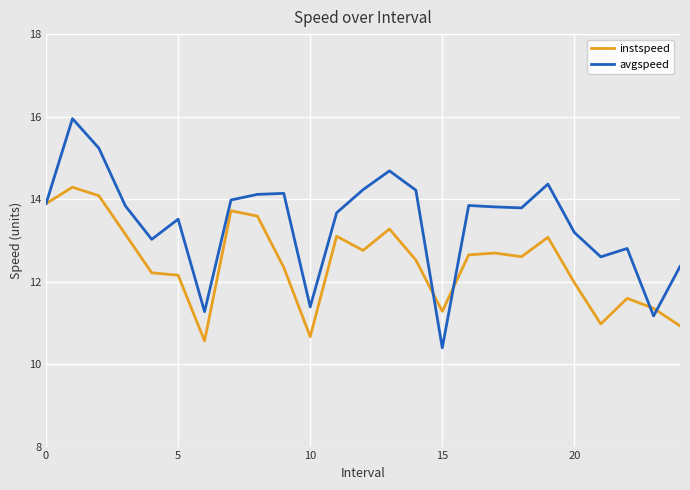

Rank the series by their average value, from lowest to highest.

instspeed, avgspeed